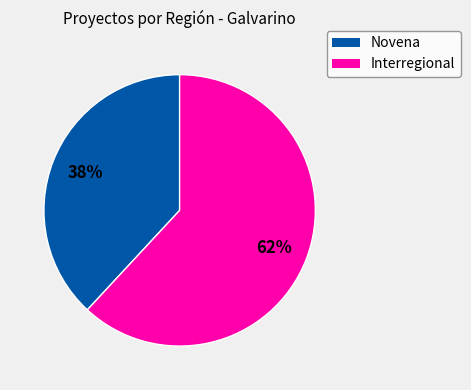

To the nearest percent, what is the difference between the largest and smallest slice percentages?

24%